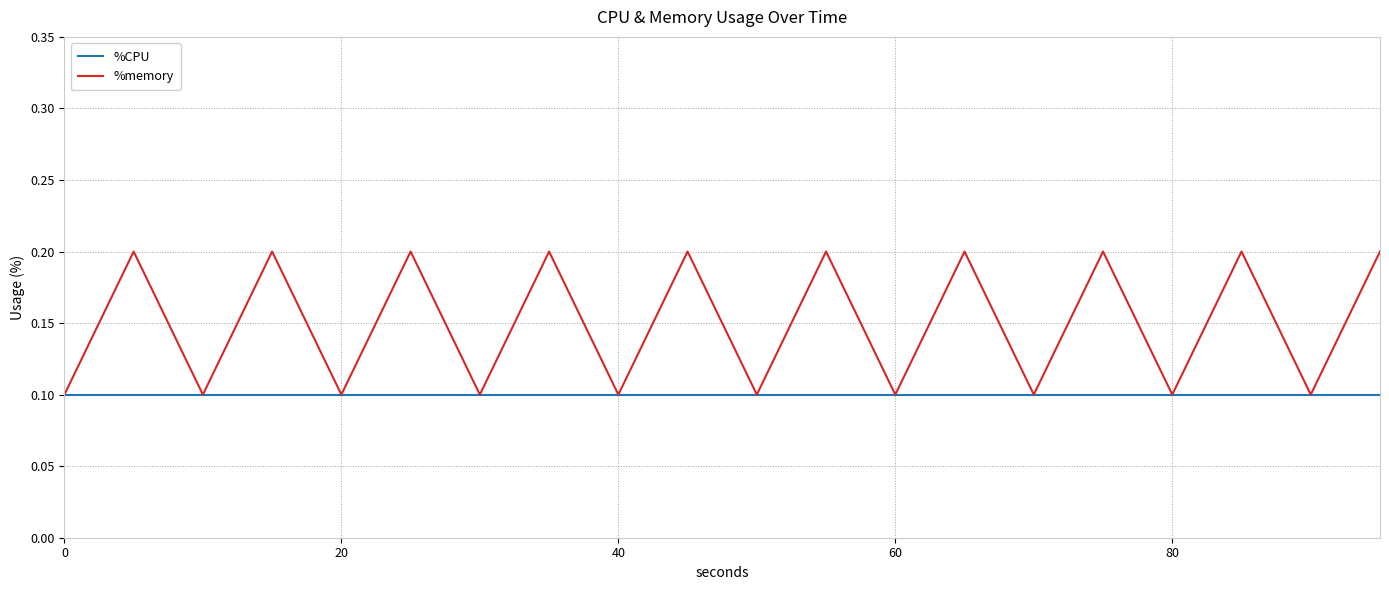

Rank the series by their maximum value, from highest to lowest.

%memory, %CPU